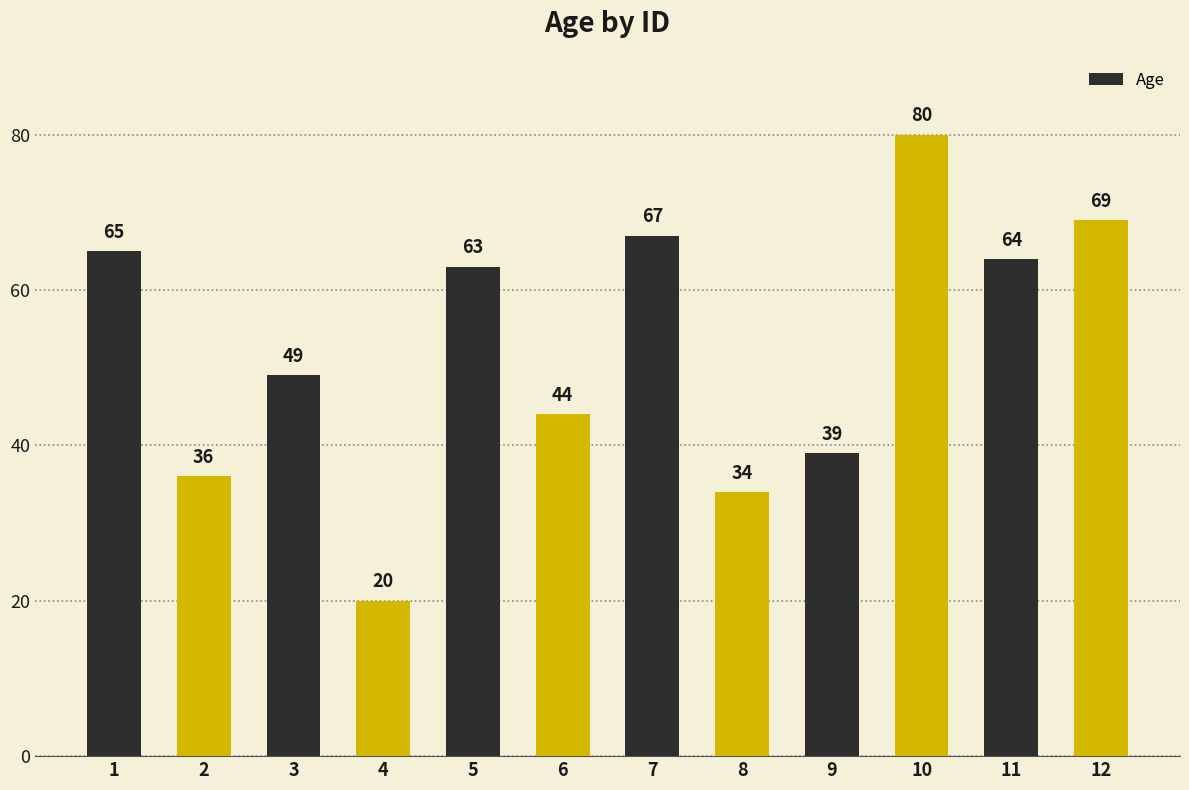

Which category has the lowest value across all series?

4